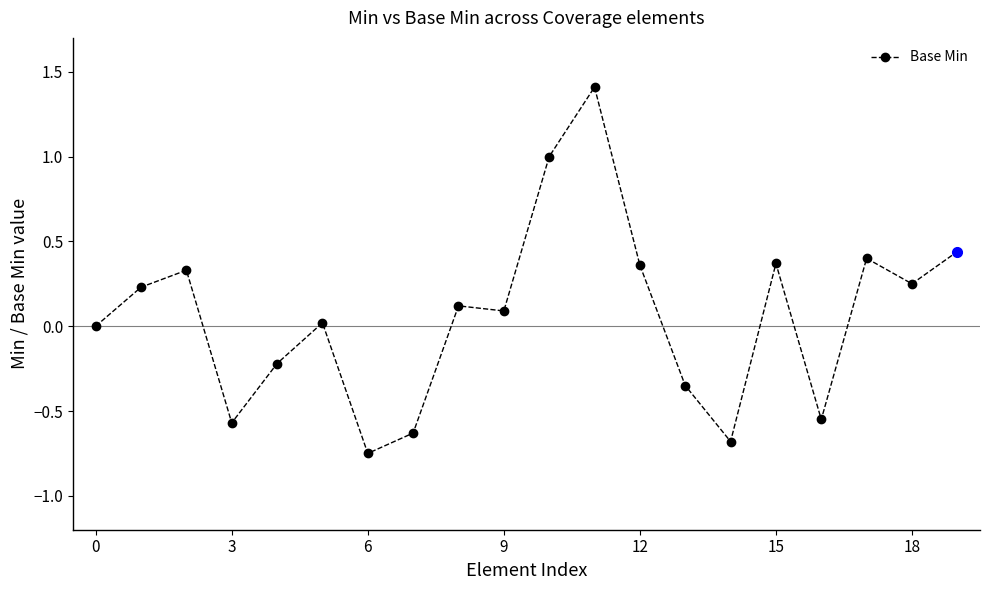

What is the value of the 15th point from the left?

-0.7